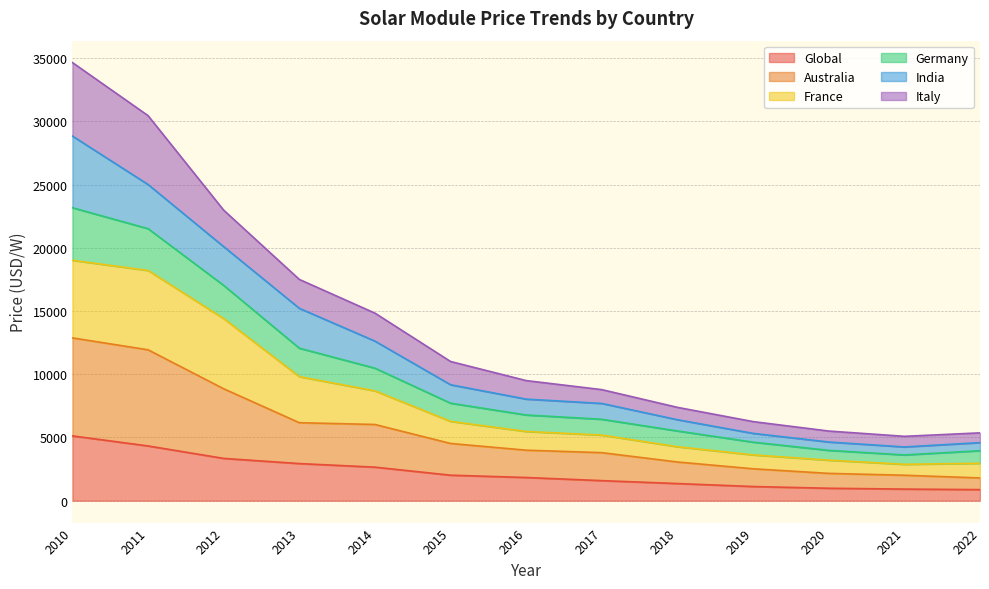

What is the maximum value shown in the chart?

34645.0